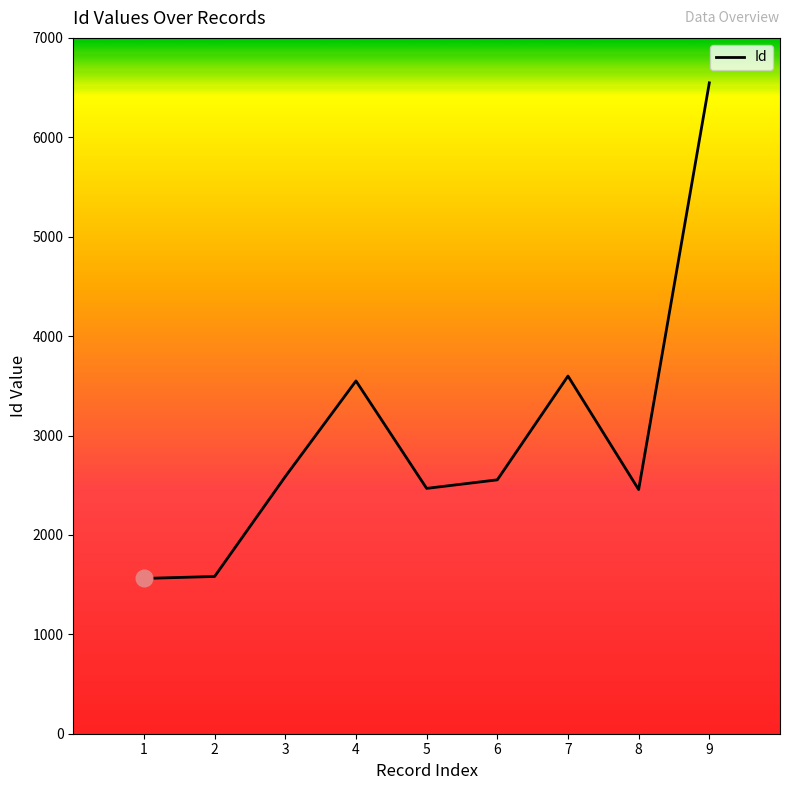

What is the difference between the values at 2 and 6?

972